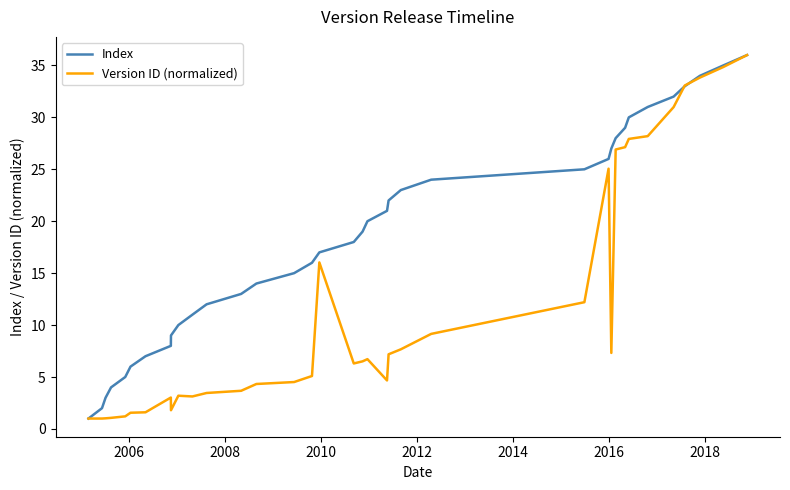

Which series has the largest total across all categories?

Index